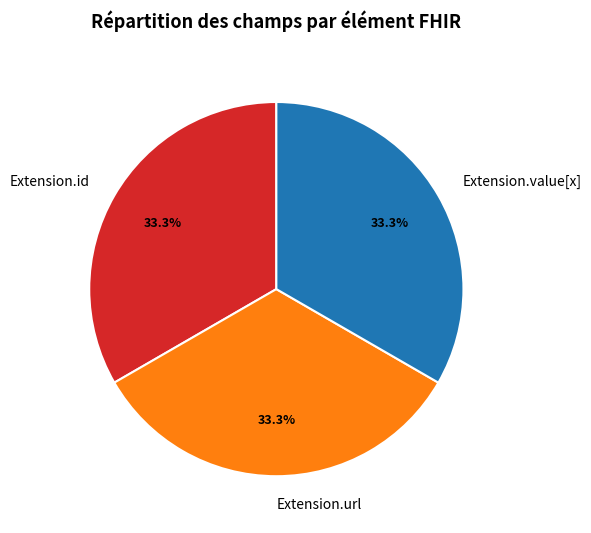

Is Extension.id the majority of the pie?

No